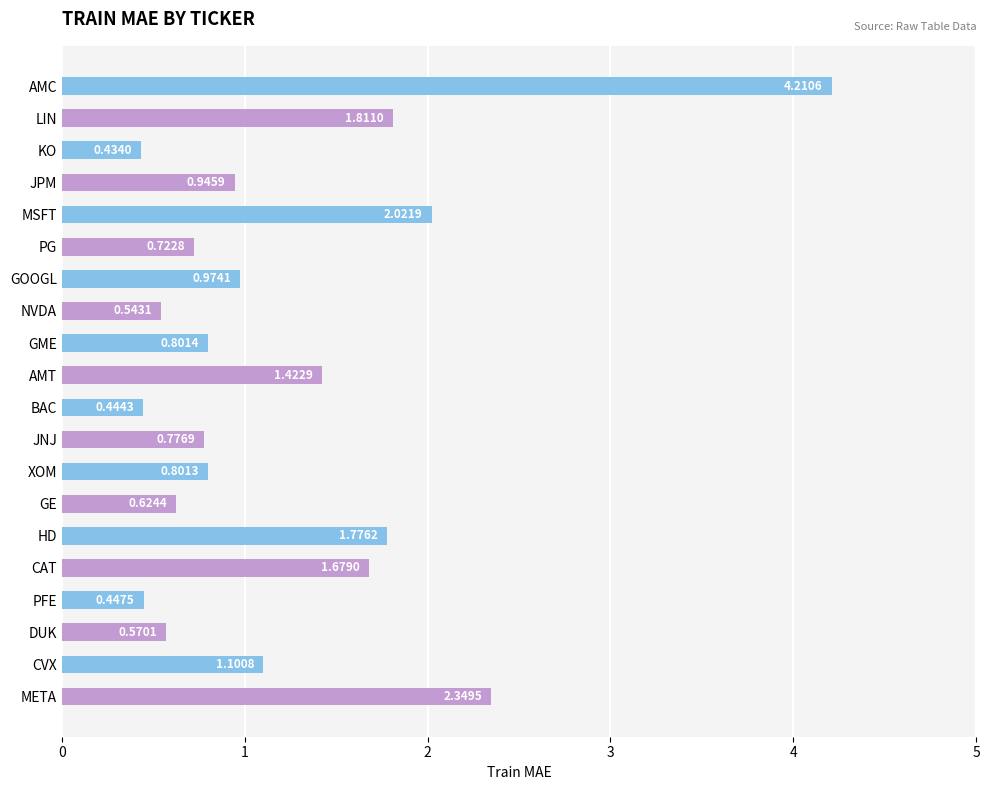

Which label corresponds to the largest value in the chart?

AMC